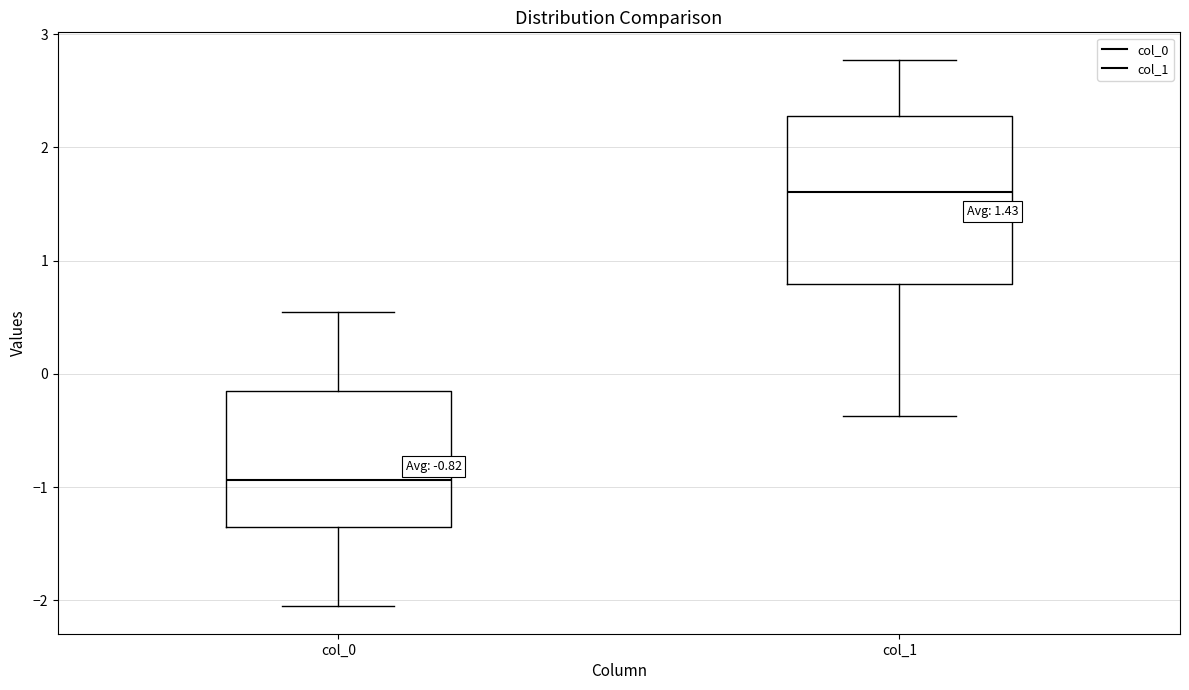

Which box is the tallest, from its lower edge to its upper edge?

col_1